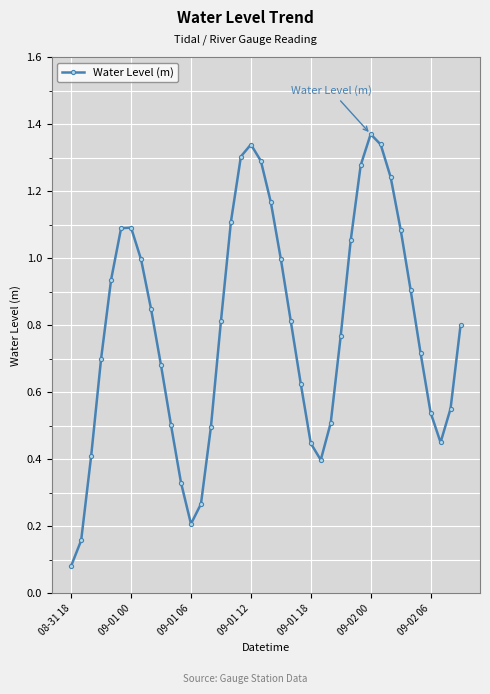

What is the sum of all values?

31.7